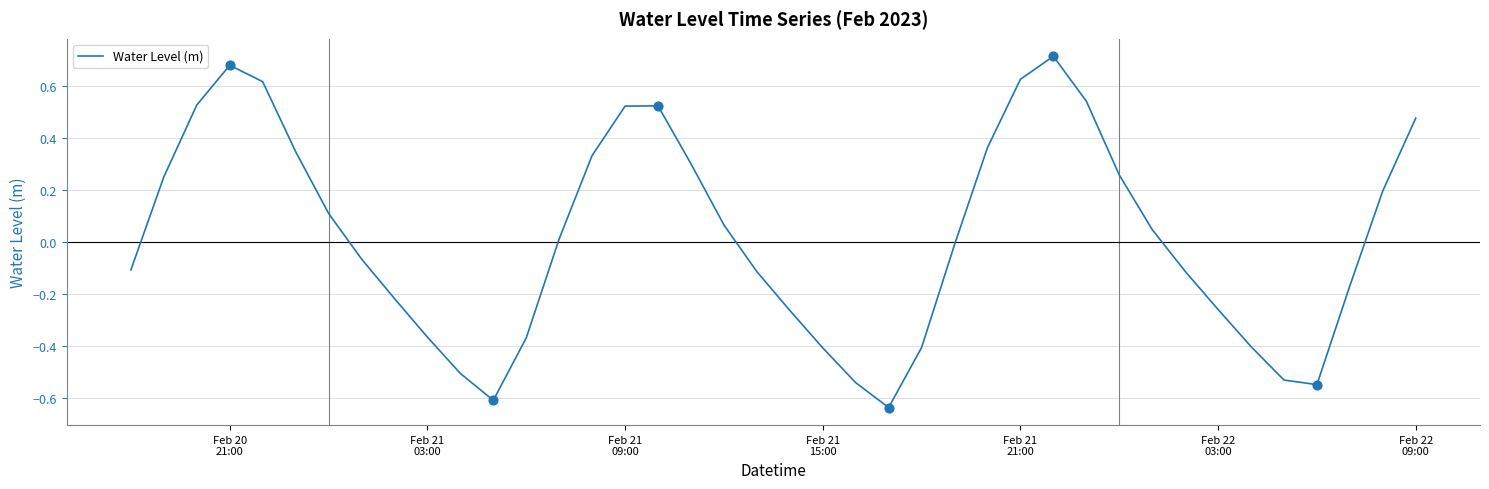

What is the difference between the maximum and minimum values?

1.3